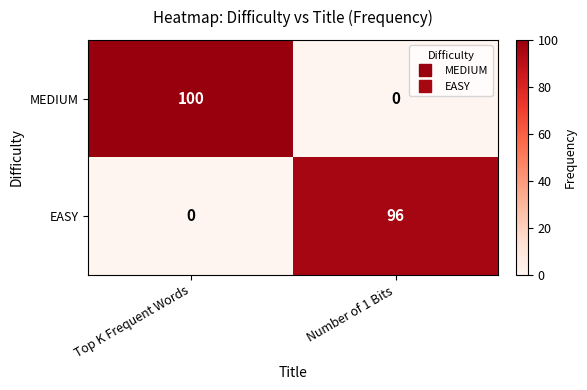

How many data points in EASY are less than 96?

1